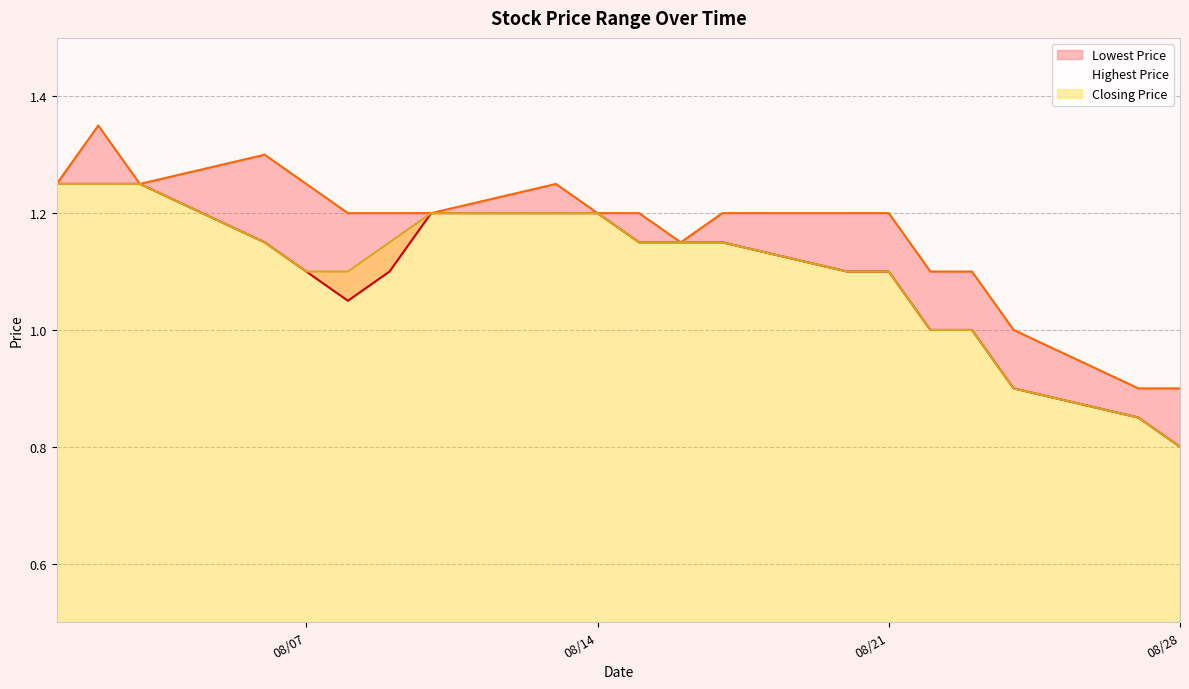

Is it true that Highest Price equals 0.3 at 20180809?

False